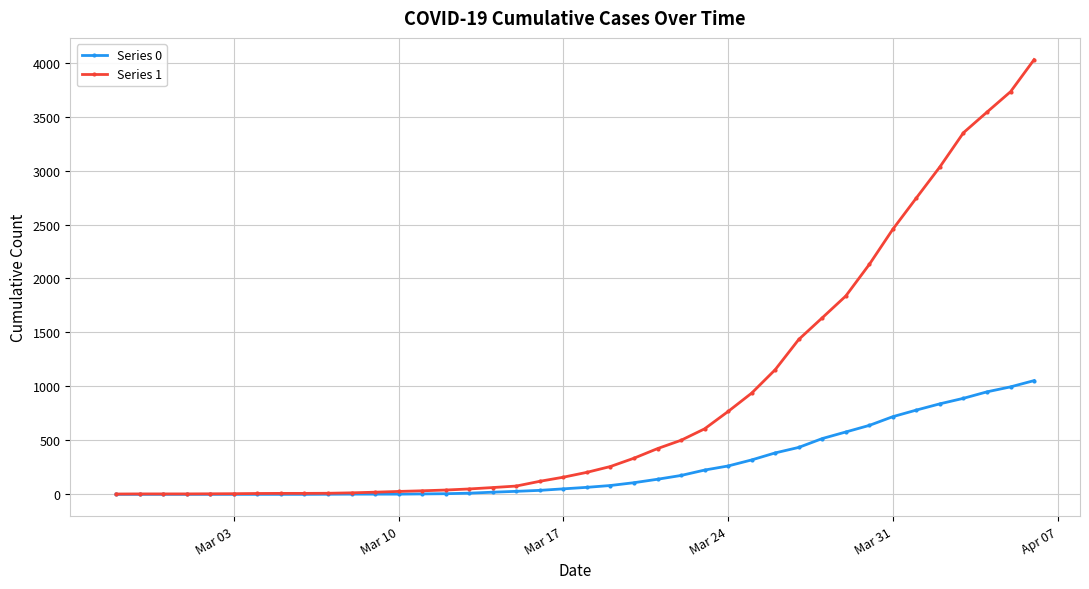

Which series has the largest range (max minus min)?

Series 1